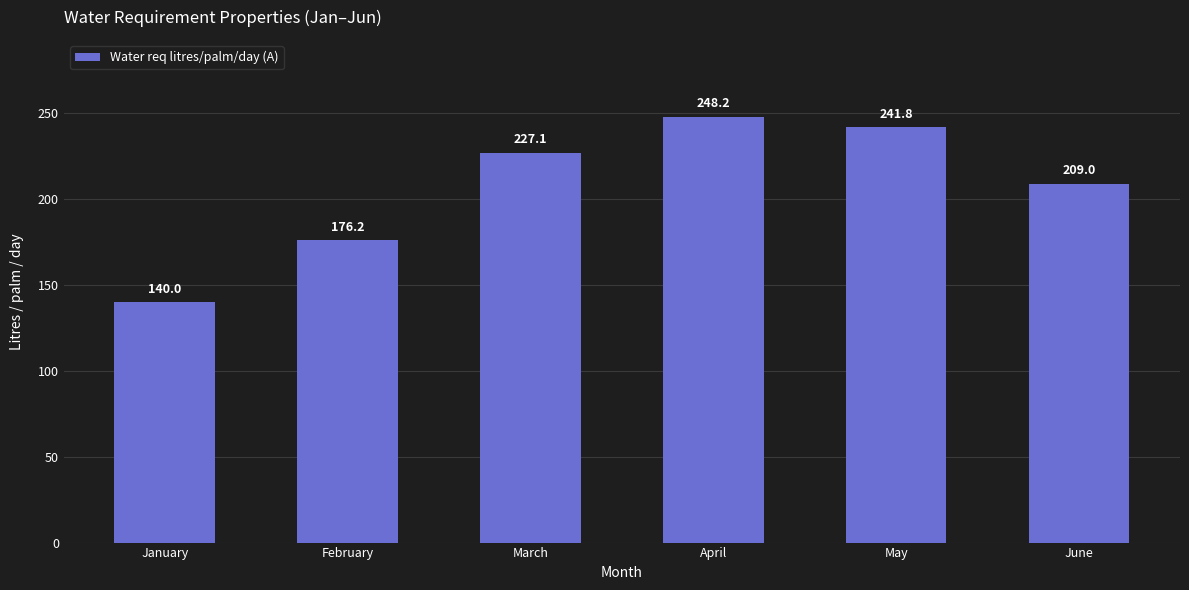

Are the bars horizontal?

No